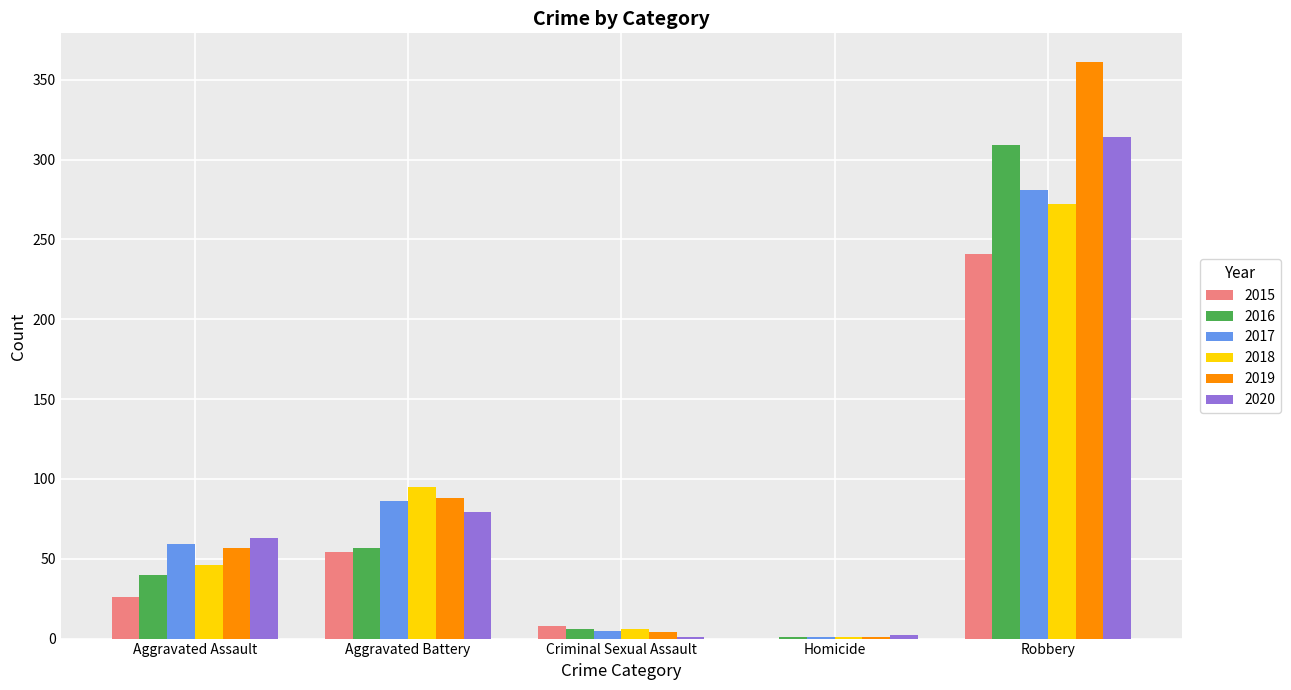

The value of 2020 at Aggravated Assault is 22. True or false?

False